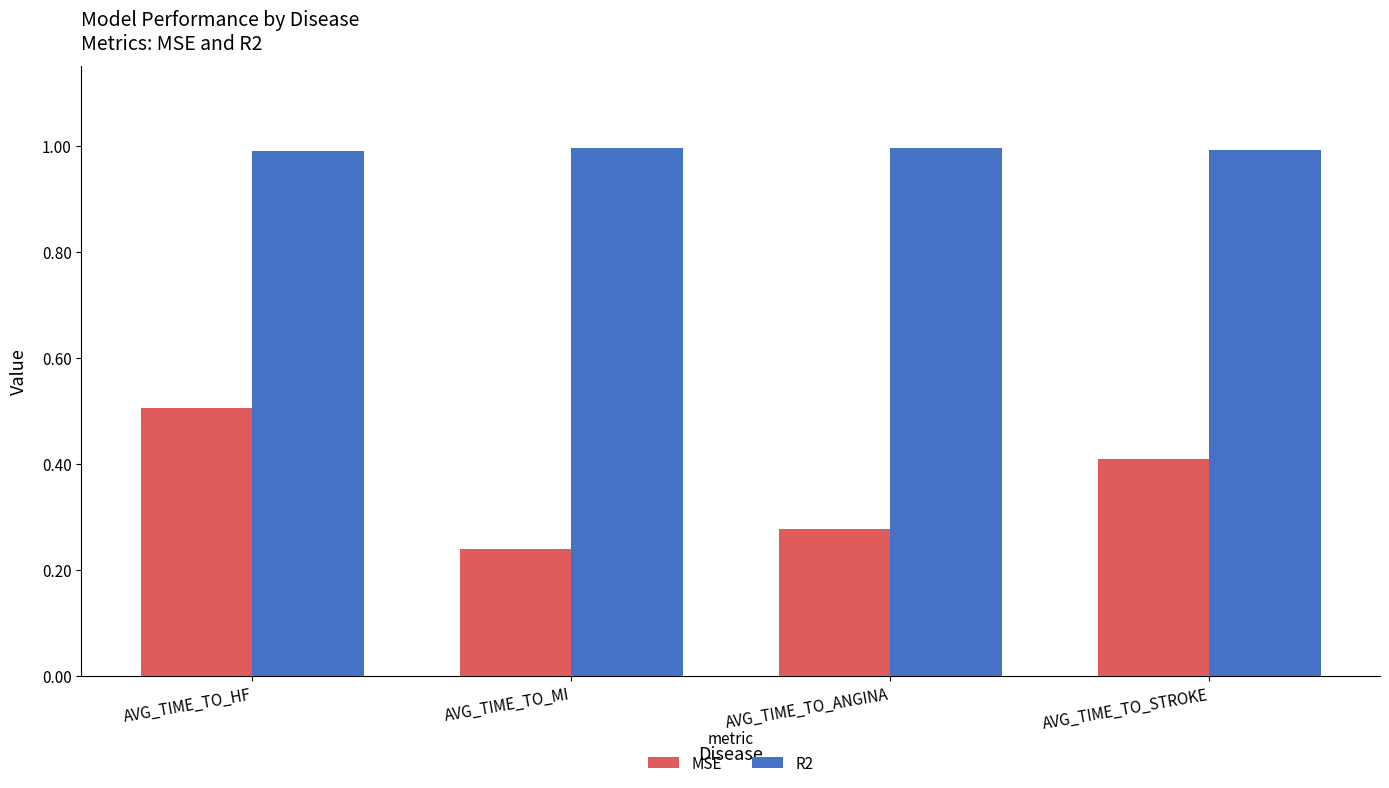

Between AVG_TIME_TO_HF and AVG_TIME_TO_ANGINA, which series saw the biggest shift?

MSE